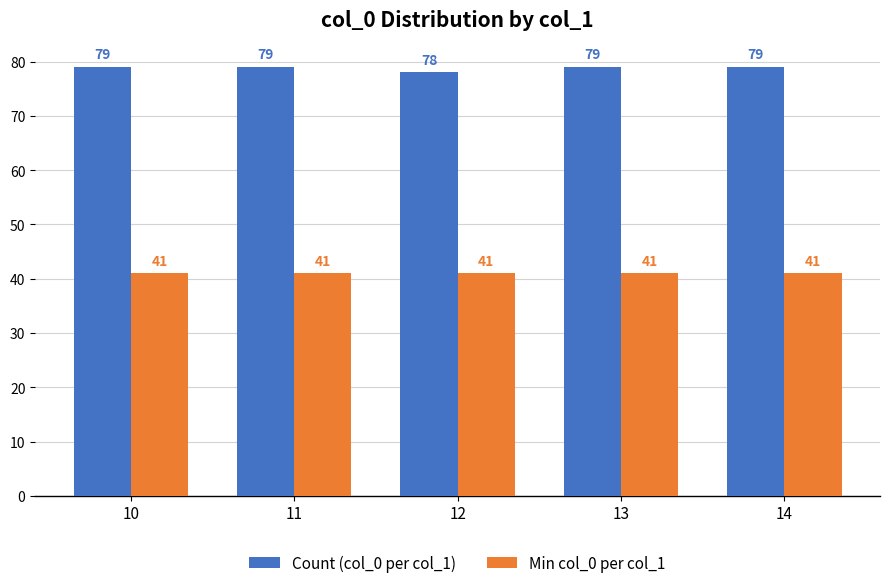

What value does the Min col_0 per col_1 series have at 14?

41